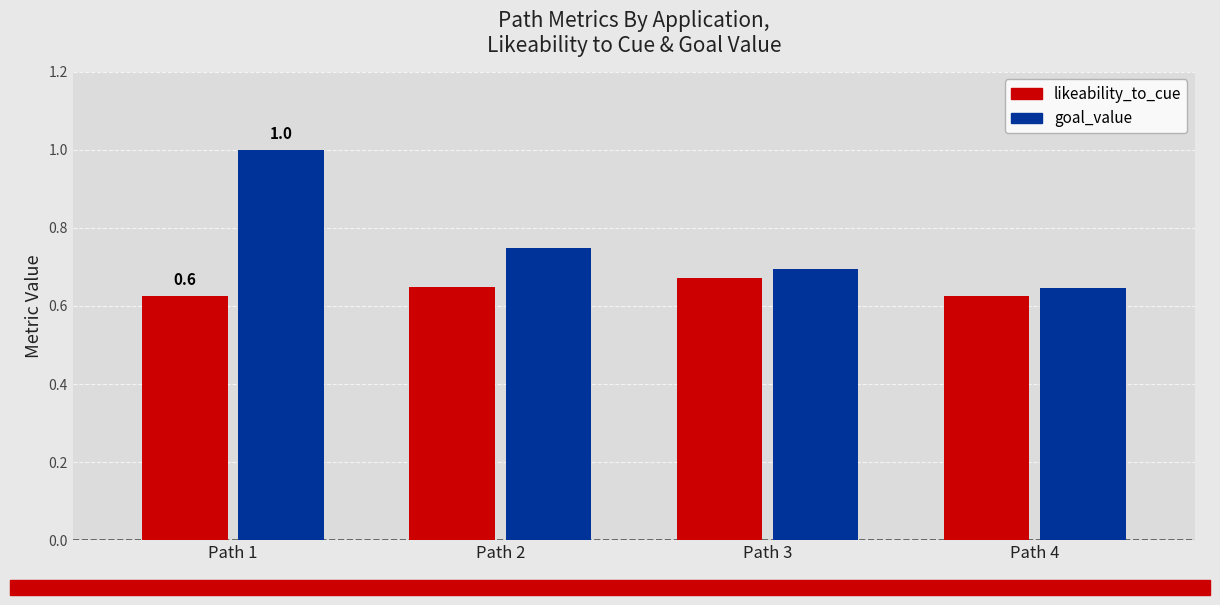

Is it true that likeability_to_cue equals 0.3 at Path 3?

False